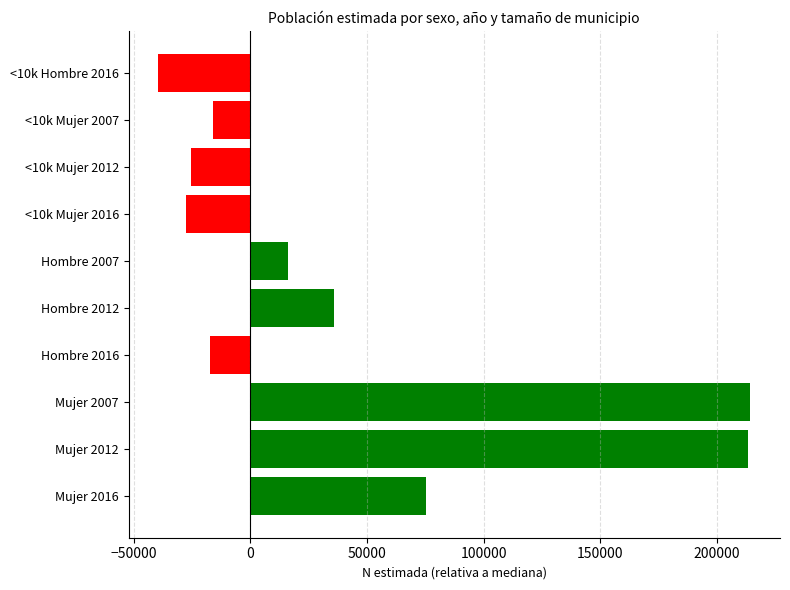

The value at <10k Mujer 2016 is -16215.1. True or false?

False